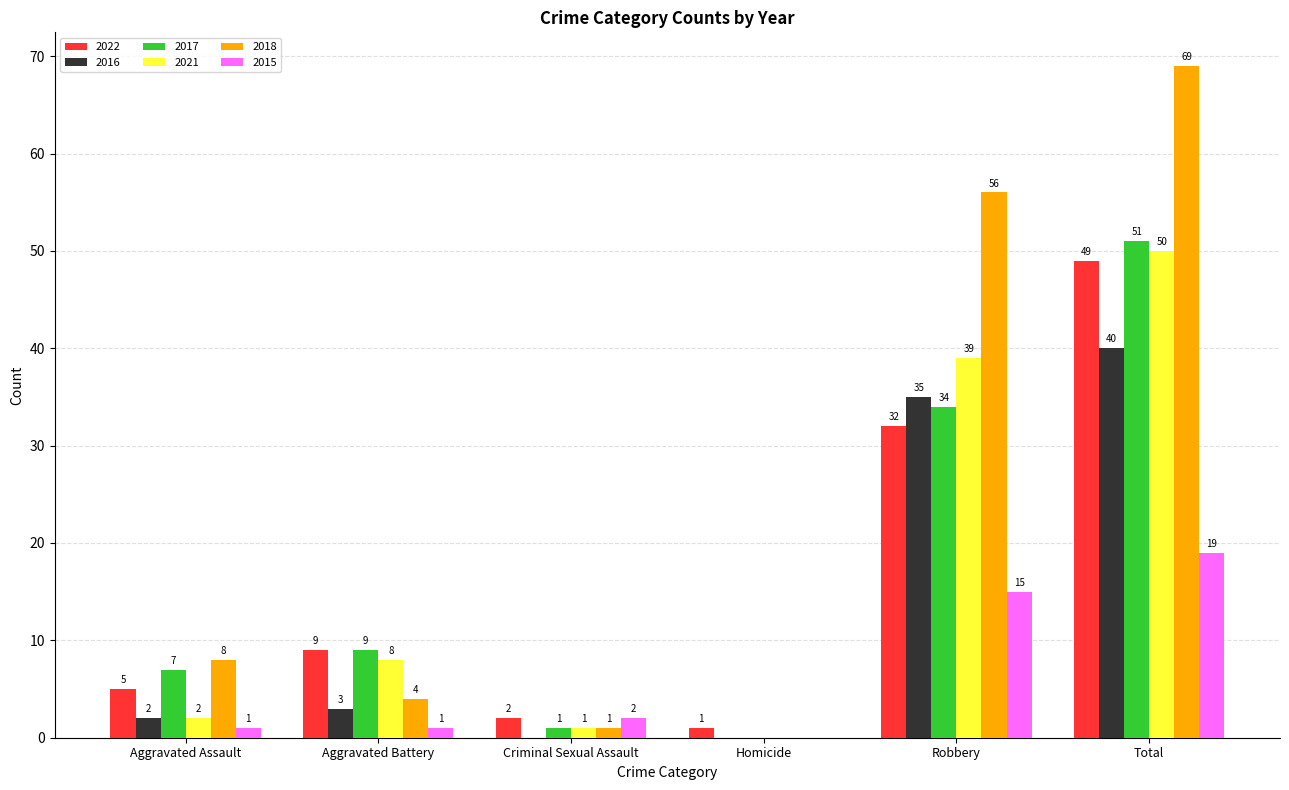

Which label corresponds to the largest value in the chart?

Total